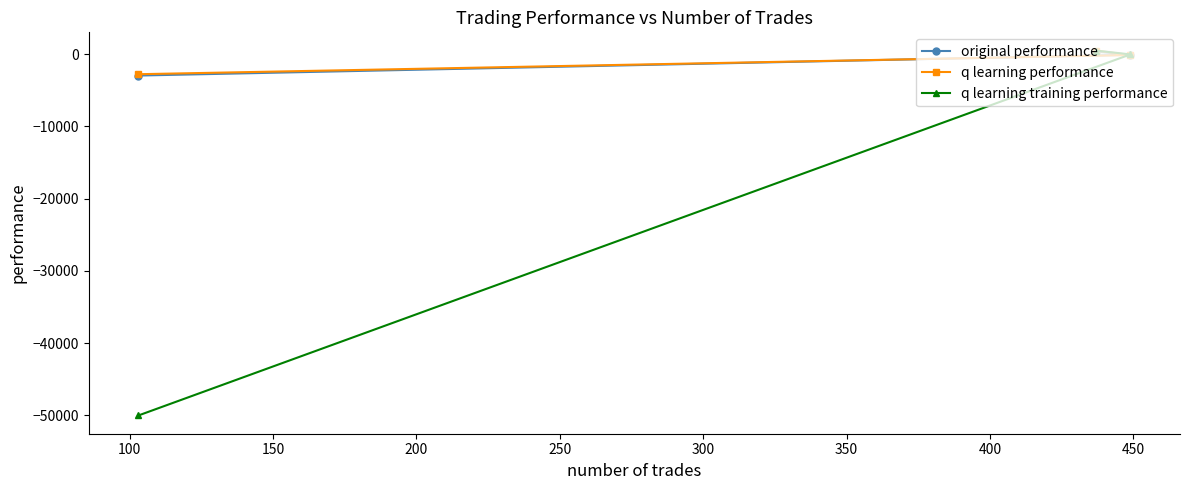

What is the value of the original performance point at the 2nd from the left?

347.2